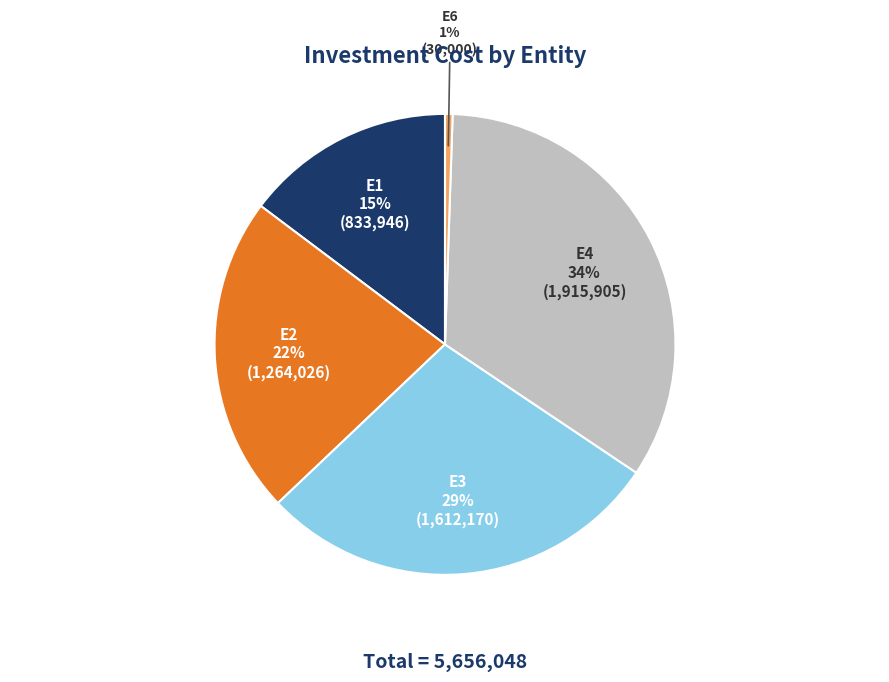

Combined, do E4 and E2 account for over 50%?

Yes